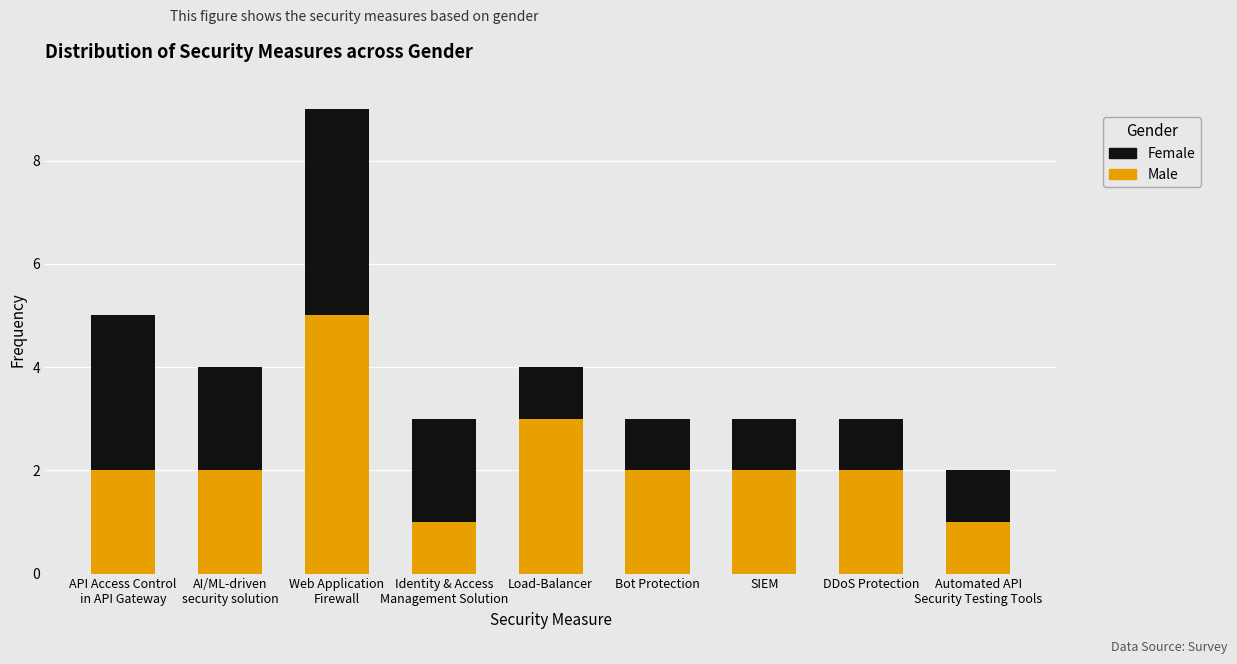

Reading left to right, list the values for the Male series.

2	2	5	1	3	2	2	2	1